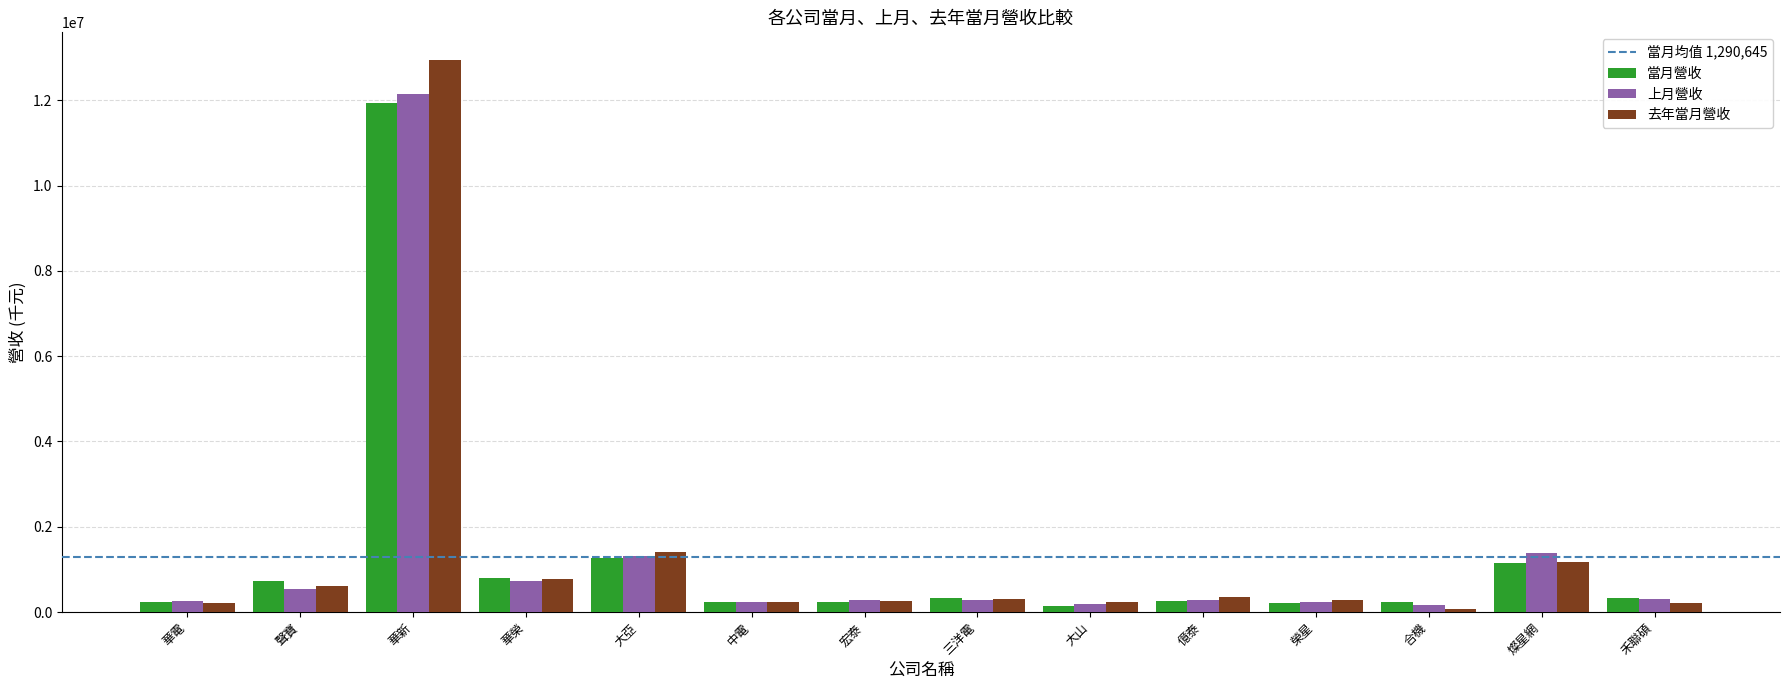

How many groups of bars are there?

14